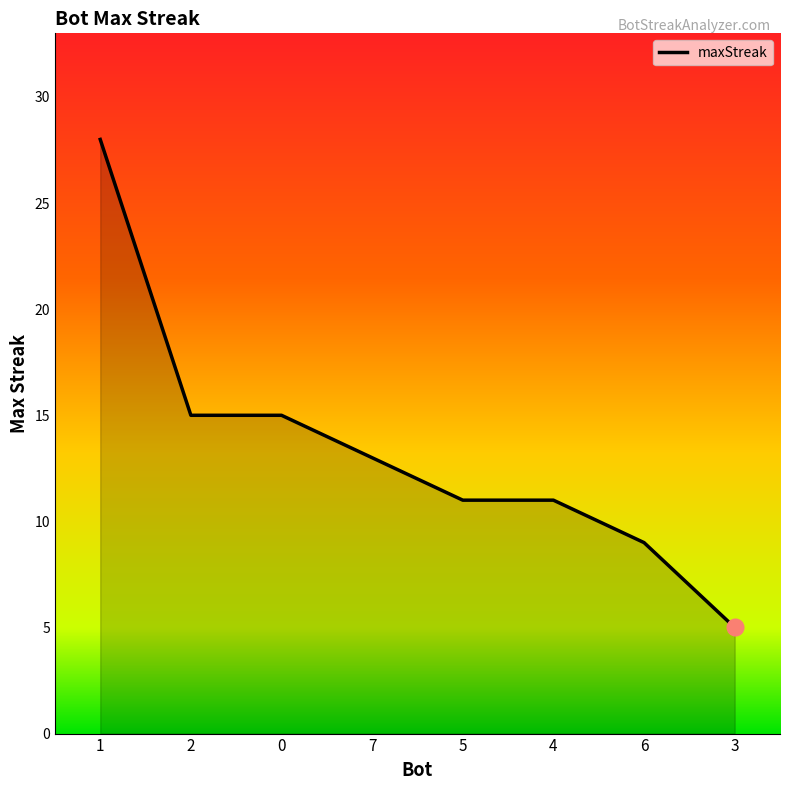

Does the chart display data point markers on the line(s)?

No